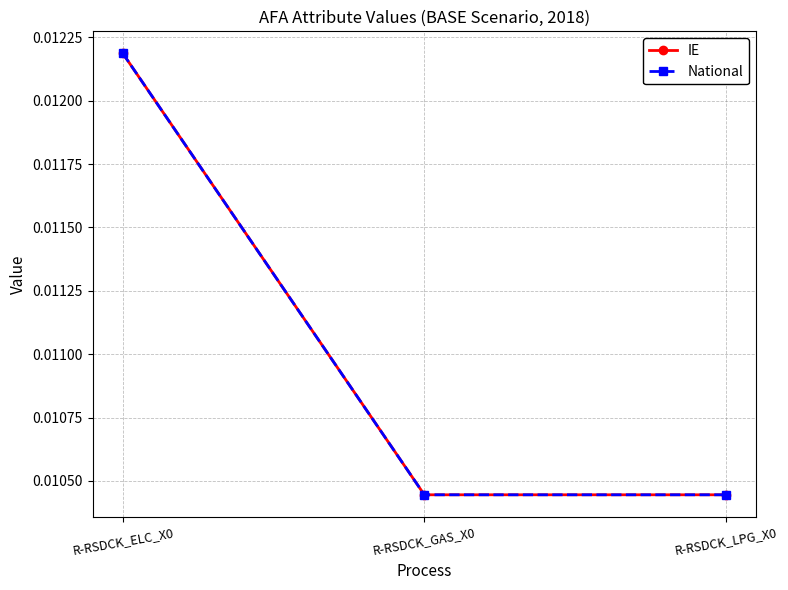

Which category has the highest value across all series?

R-RSDCK_ELC_X0